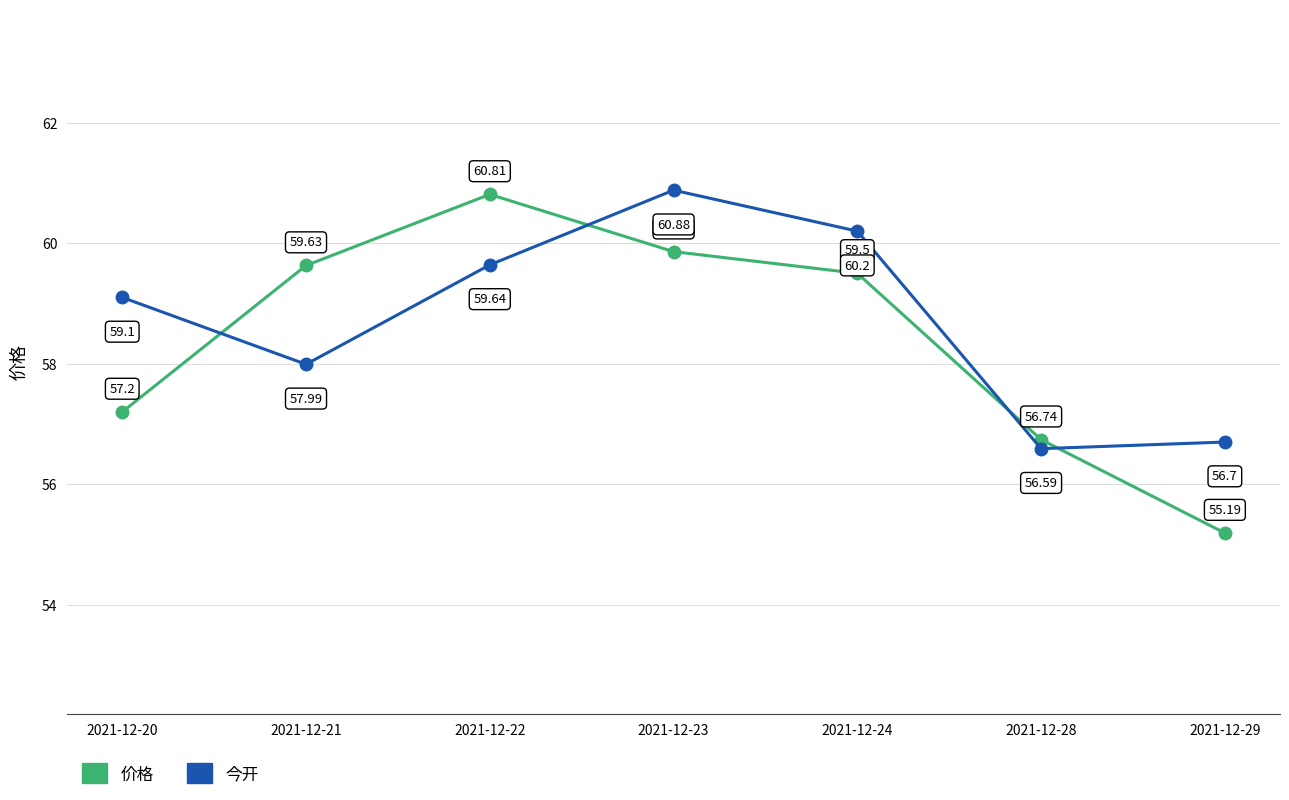

What is the value of the 今开 point at the 7th from the left?

56.7